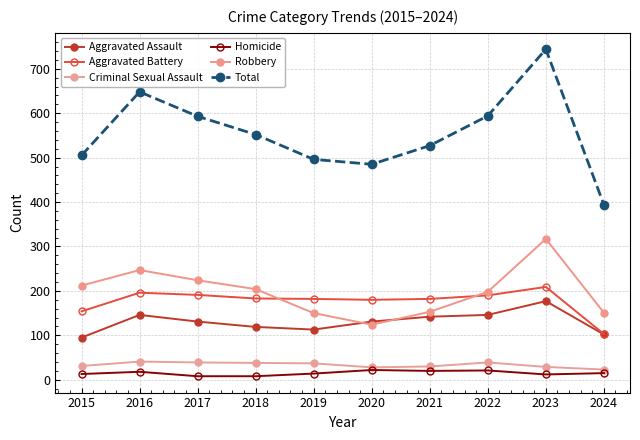

Rank the categories by Aggravated Battery value from highest to lowest.

2023, 2016, 2017, 2022, 2018, 2019, 2021, 2020, 2015, 2024